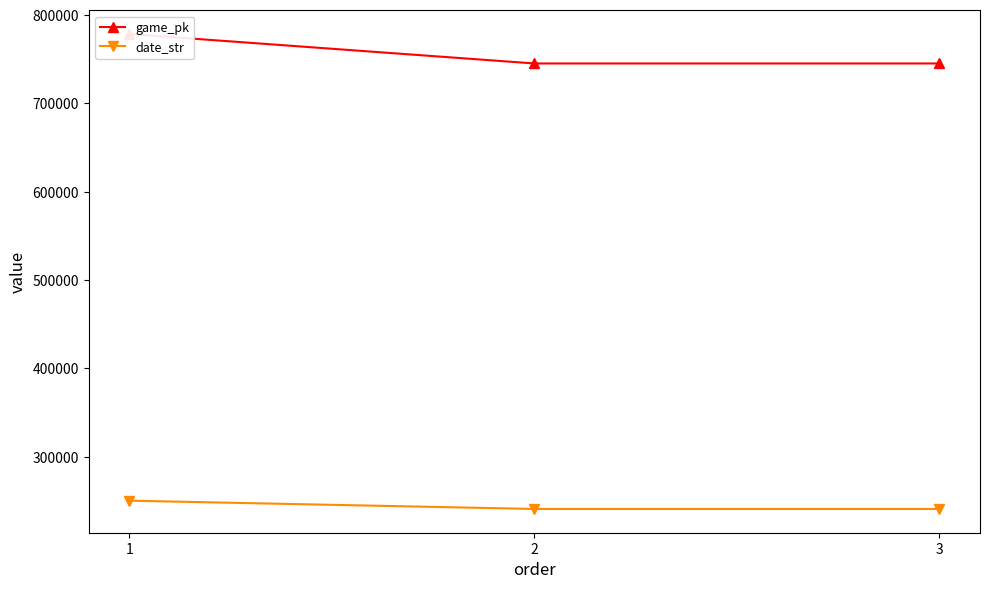

The game_pk series shows 1120359 at 2. True or false?

False